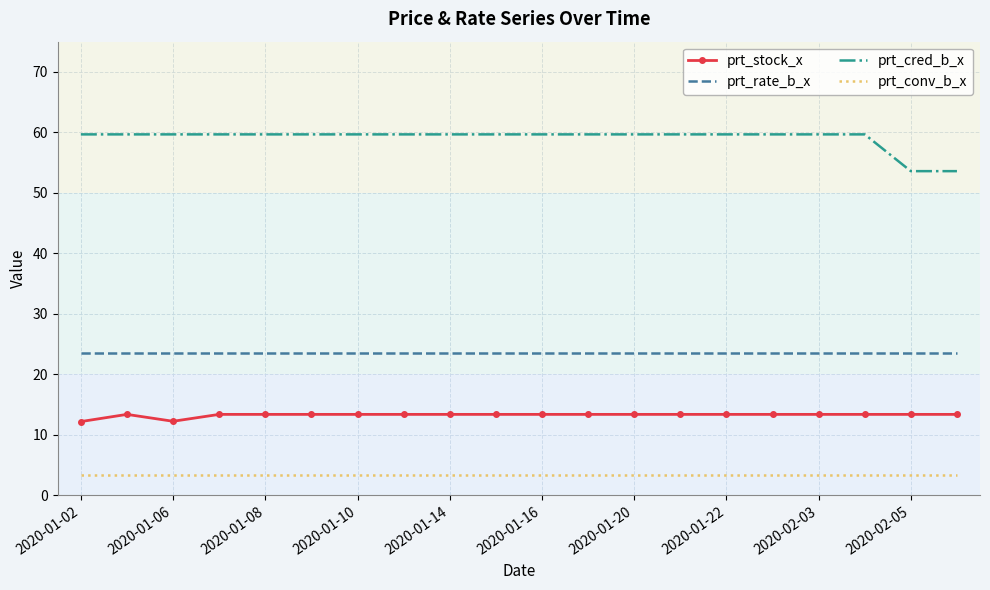

True or false: prt_conv_b_x and prt_stock_x intersect in this chart.

False